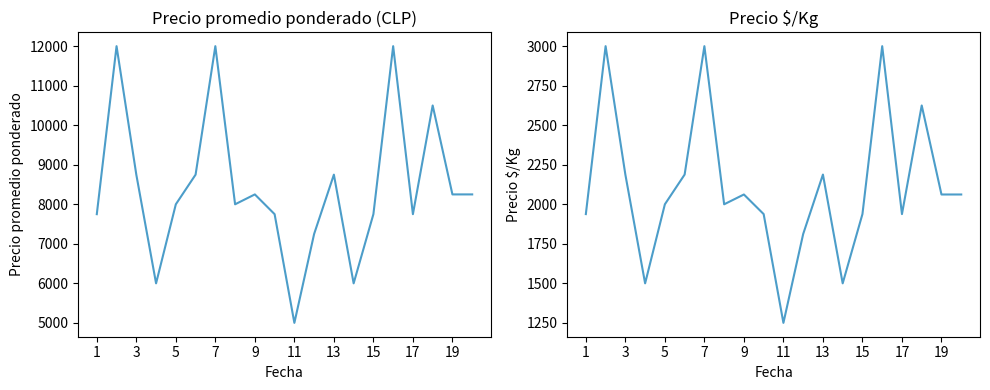

What are all the series names shown in the legend?

Precio promedio ponderado, Precio $/Kg